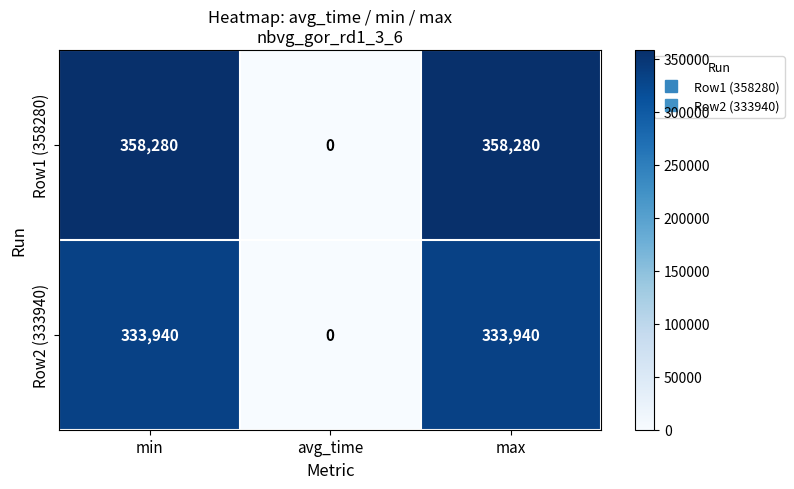

Reading left to right, list all the values displayed in this chart.

Row1 (358280): min=358280	avg_time=0	max=358280
Row2 (333940): min=333940	avg_time=0	max=333940